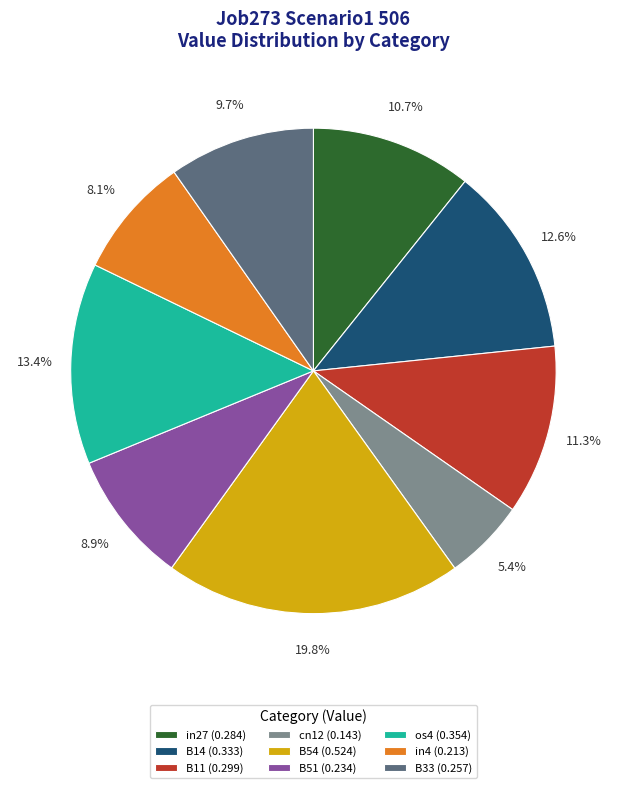

What portion of the pie excludes B54?

80.2%